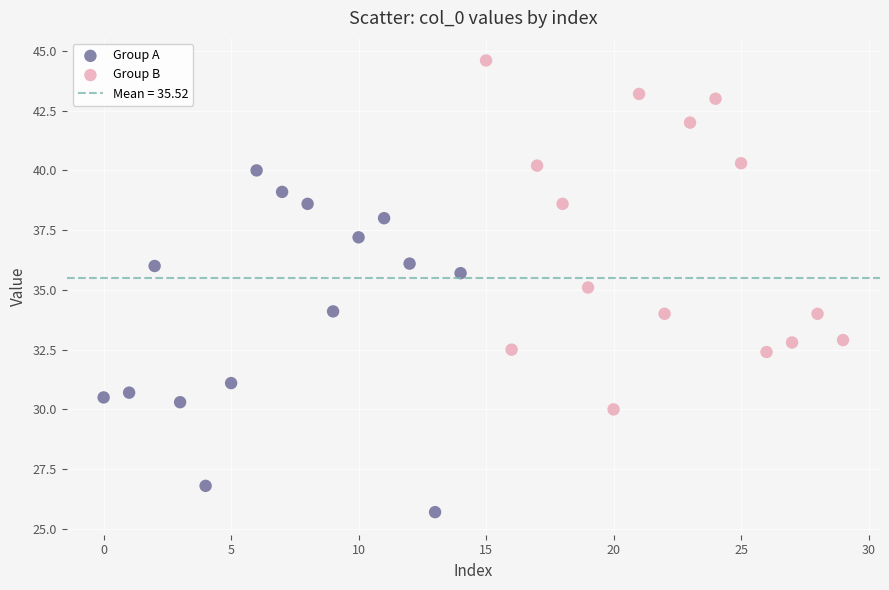

Which series contains the highest Y value?

Group B